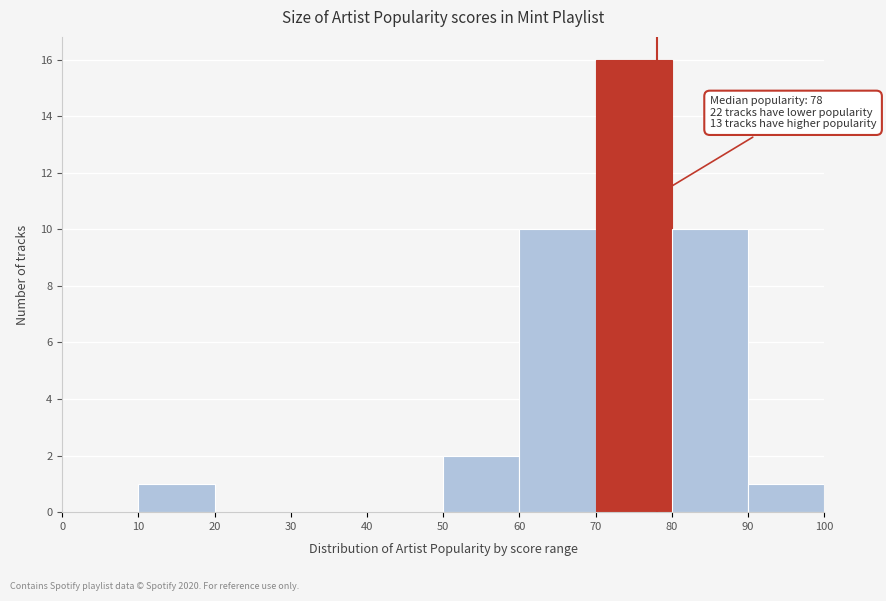

Which range on the x-axis has the tallest bar?

70 to 80